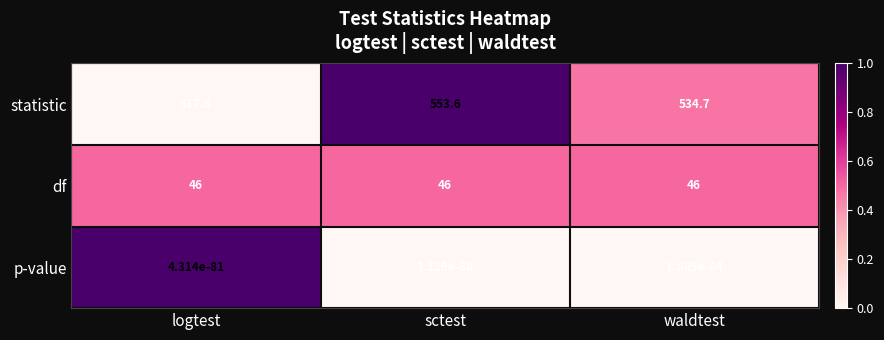

Where does the statistic series first go above 534?

sctest